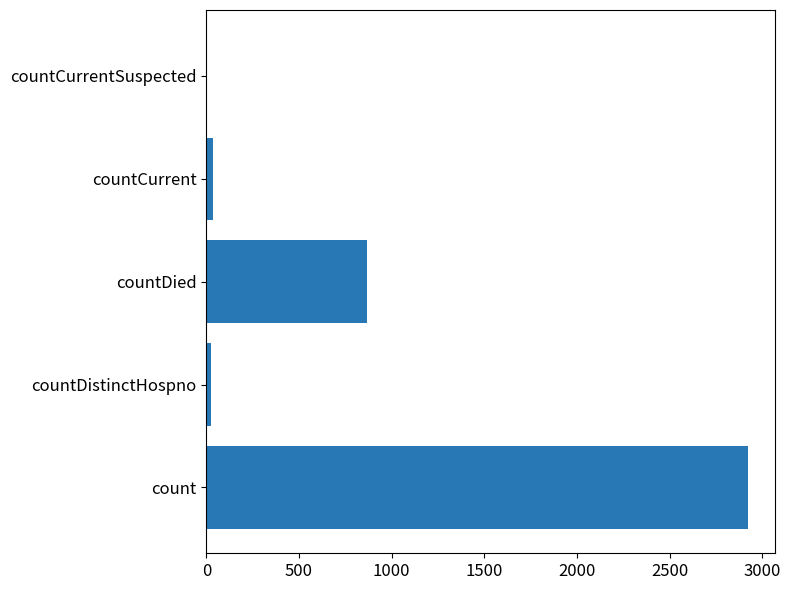

What value does the data have at count?

2922